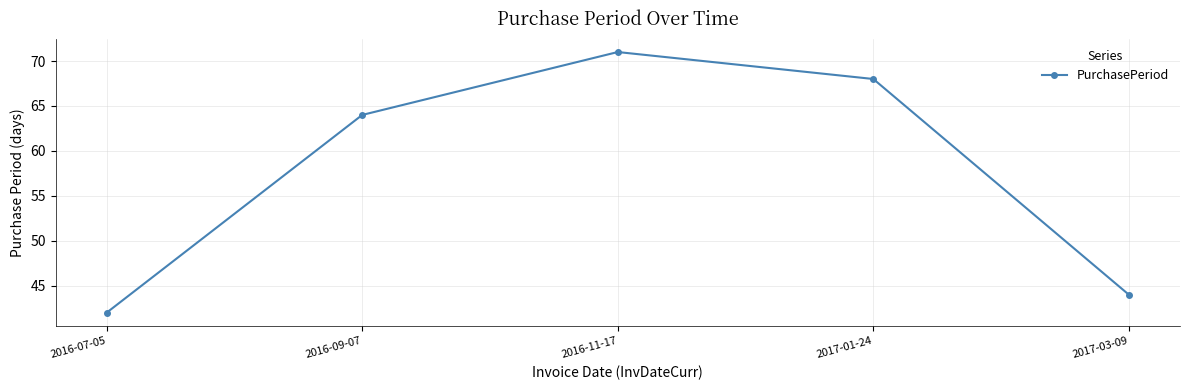

Rank the categories by value from highest to lowest.

2016-11-17, 2017-01-24, 2016-09-07, 2017-03-09, 2016-07-05